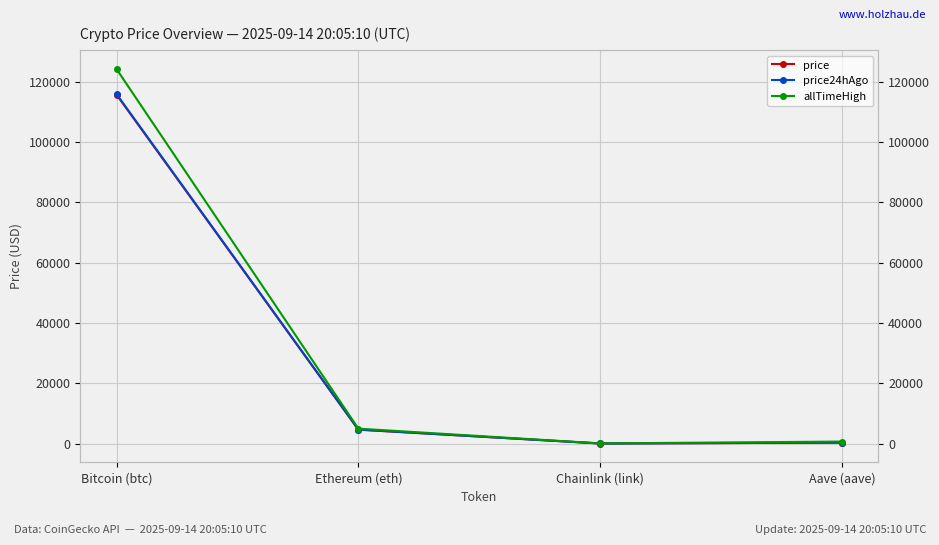

How many lines are shown in the chart?

3